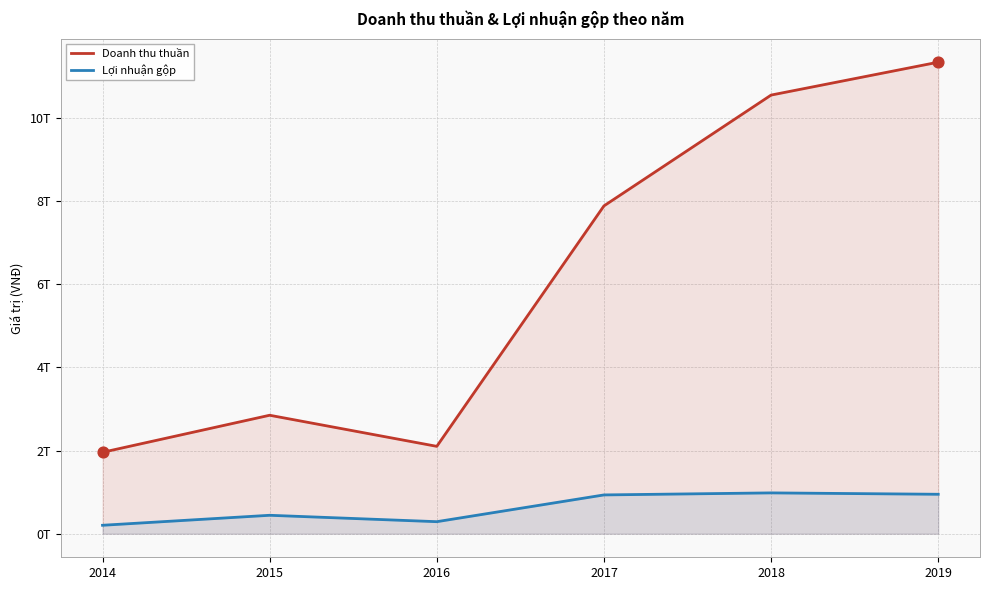

What are all the series names shown in the legend?

Doanh thu thuần, Lợi nhuận gộp